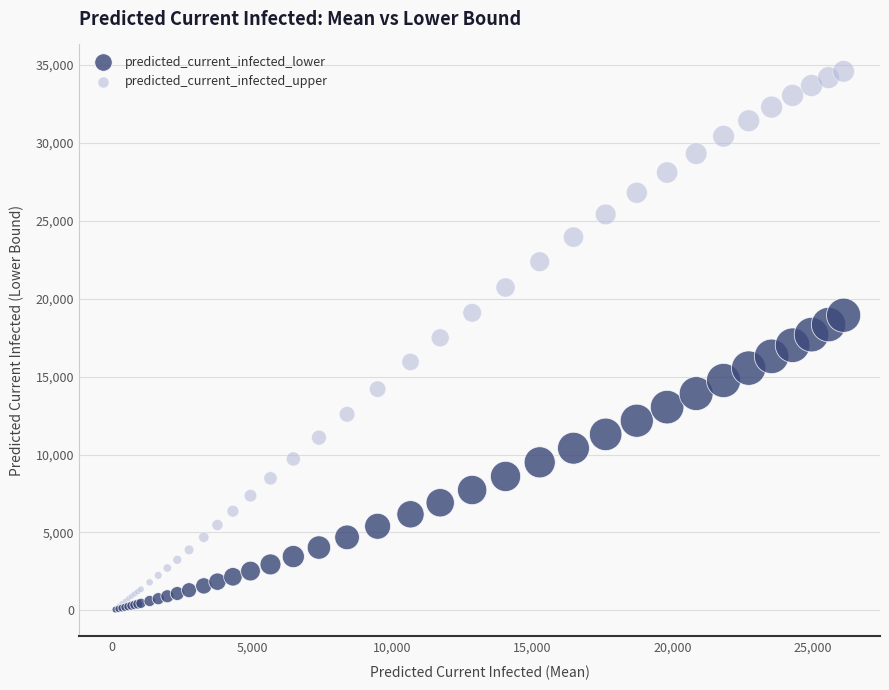

Which series has the largest Y range (max minus min)?

predicted_current_infected_upper